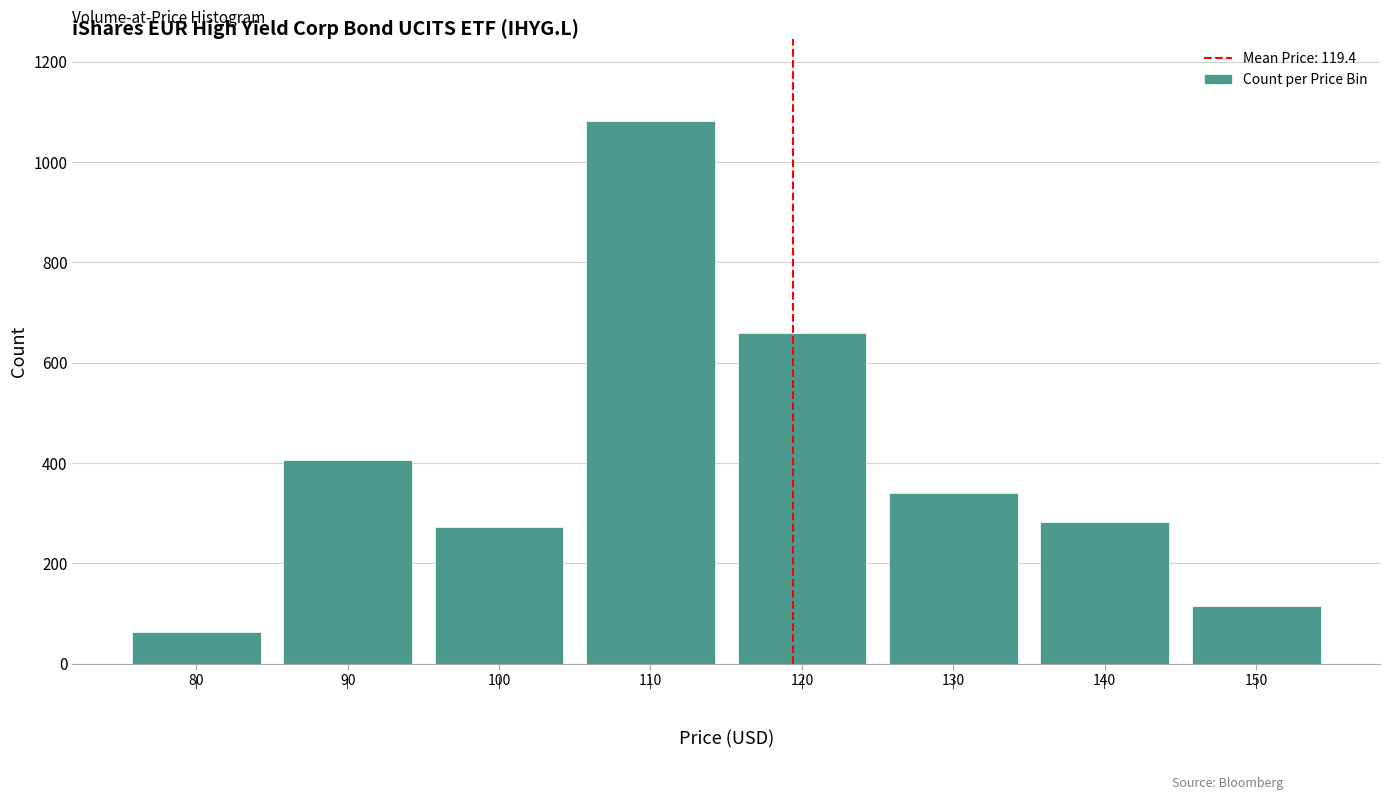

Reading left to right, what are all the values shown in this chart?

64	406	273	1082	659	341	283	115